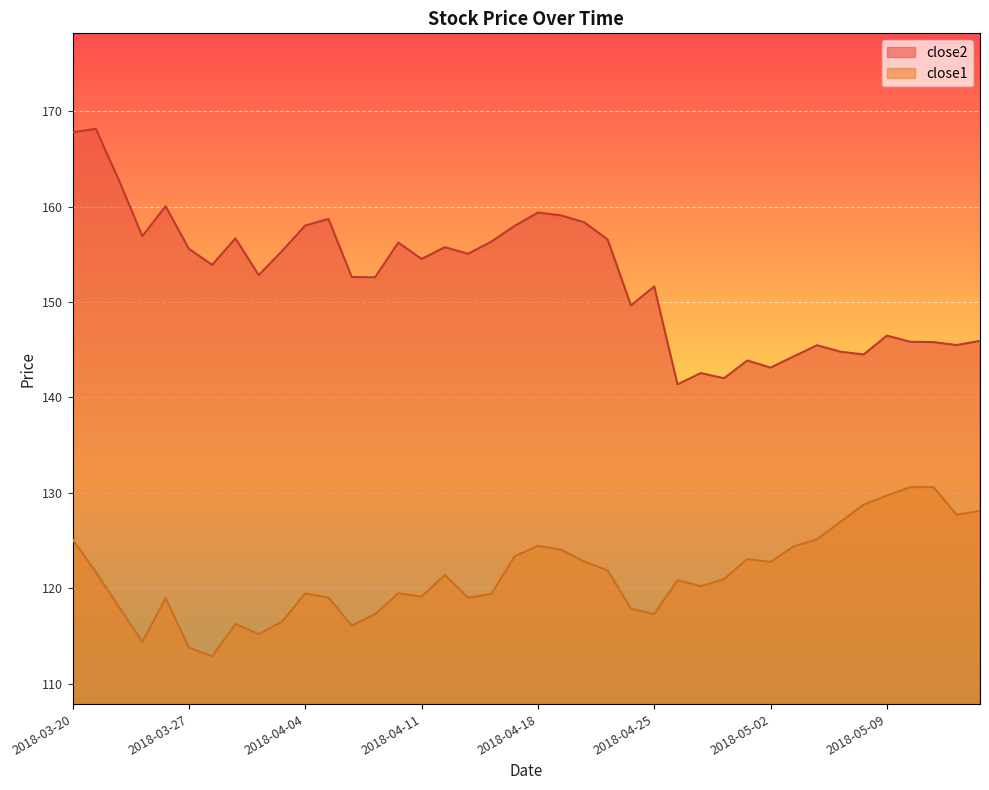

How many data points in close2 are less than 154?

20